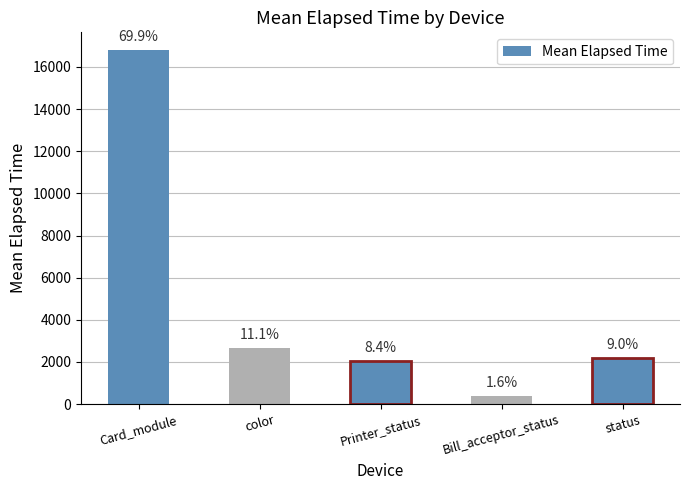

Is it true that the value at Bill_acceptor_status is 157?

False